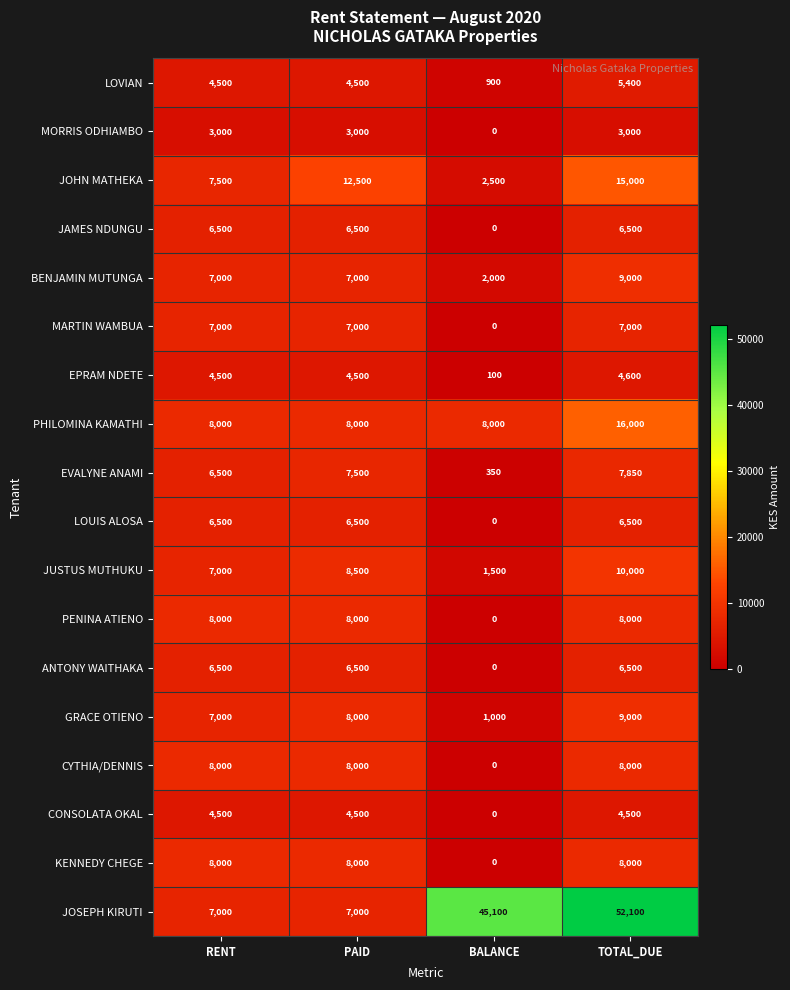

Count the number of data series in this chart.

18